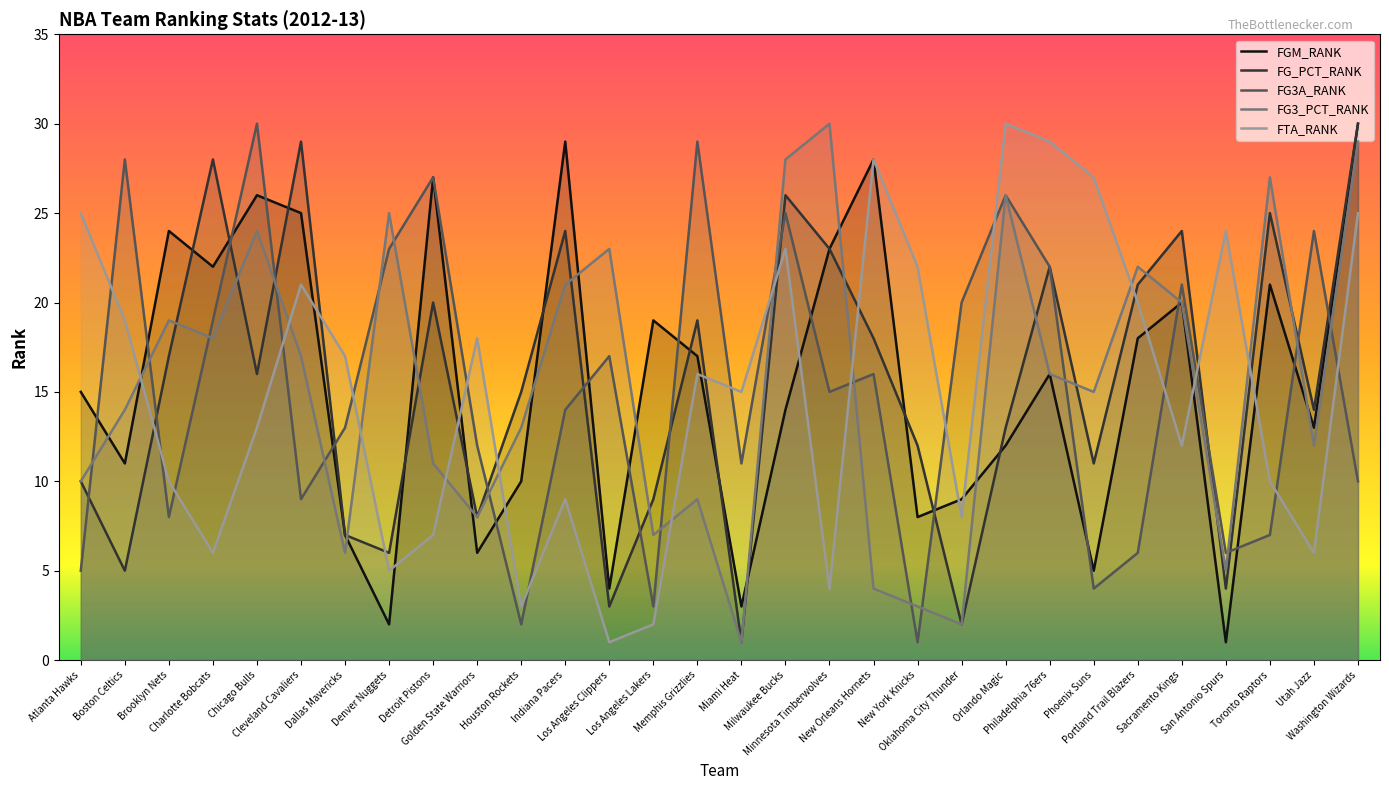

In FG3A_RANK, how many points are lower than both neighbors (excluding endpoints)?

9